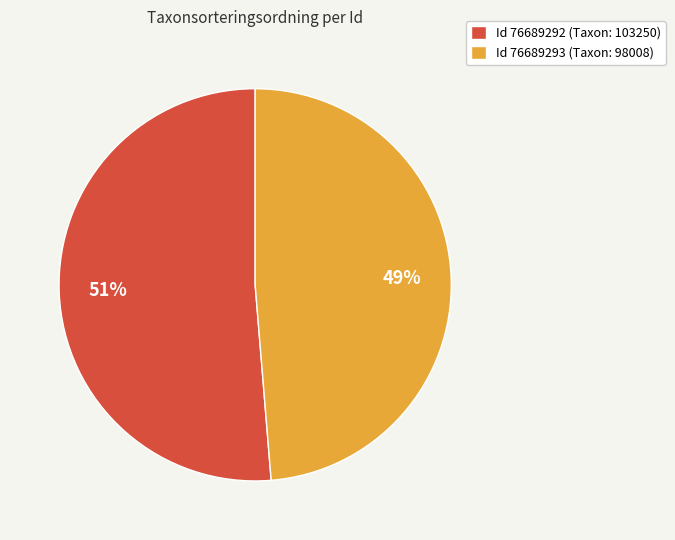

To the nearest percent, what portion does Id 76689292 (Taxon: 103250) represent?

51%